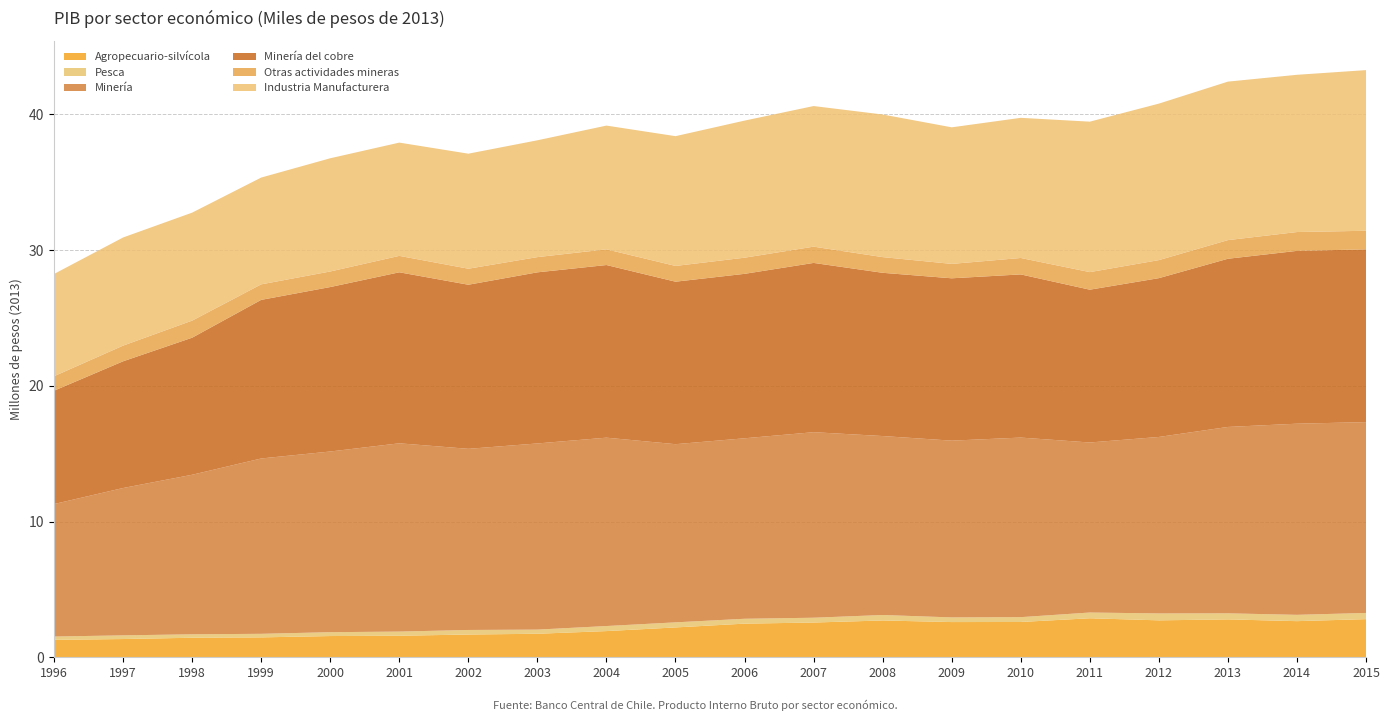

Reading right to left, list all the values displayed in this chart.

Agropecuario-silvícola: 2015=2809813	2014=2661805	2013=2791233	2012=2720976	2011=2873800	2010=2600616	2009=2594152	2008=2711422	2007=2559954	2006=2478290	2005=2198841	2004=1930065	2003=1733003	2002=1676555	2001=1586535	2000=1564602	1999=1466396	1998=1439183	1997=1344552	1996=1283736
Pesca: 2015=455764	2014=464834	2013=445996	2012=508312	2011=423222	2010=355050	2009=342788	2008=403102	2007=353385	2006=358474	2005=374236	2004=371602	2003=305401	2002=335222	2001=306498	2000=283690	1999=262056	1998=253377	1997=270349	1996=243554
Minería: 2015=14056781	2014=14079583	2013=13729316	2012=12999697	2011=12524357	2010=13227558	2009=13020202	2008=13181353	2007=13666831	2006=13294207	2005=13123419	2004=13874854	2003=13712223	2002=13342587	2001=13868285	2000=13309250	1999=12915341	1998=11752042	1997=10853377	1996=9758693
Minería del cobre: 2015=12725260	2014=12730087	2013=12389005	2012=11697473	2011=11255892	2010=12018881	2009=11958754	2008=12025189	2007=12468522	2006=12113266	2005=11969948	2004=12717148	2003=12605043	2002=12087584	2001=12596781	2000=12114094	1999=11683742	1998=10096387	1997=9333717	1996=8350671
Otras actividades mineras: 2015=1370004	2014=1387587	2013=1373453	2012=1329835	2011=1294297	2010=1210533	2009=1061447	2008=1156164	2007=1197997	2006=1190247	2005=1160301	2004=1157214	2003=1122000	2002=1180583	2001=1210330	2000=1147443	1999=1142771	1998=1258570	1997=1156340	1996=1067250
Industria Manufacturera: 2015=11832854	2014=11582120	2013=11673914	2012=11525647	2011=11082337	2010=10323354	2009=10059354	2008=10504180	2007=10357139	2006=10096782	2005=9558485	2004=9113587	2003=8603468	2002=8472482	2001=8342213	2000=8338556	1999=7866238	1998=7952477	1997=7964549	1996=7529653